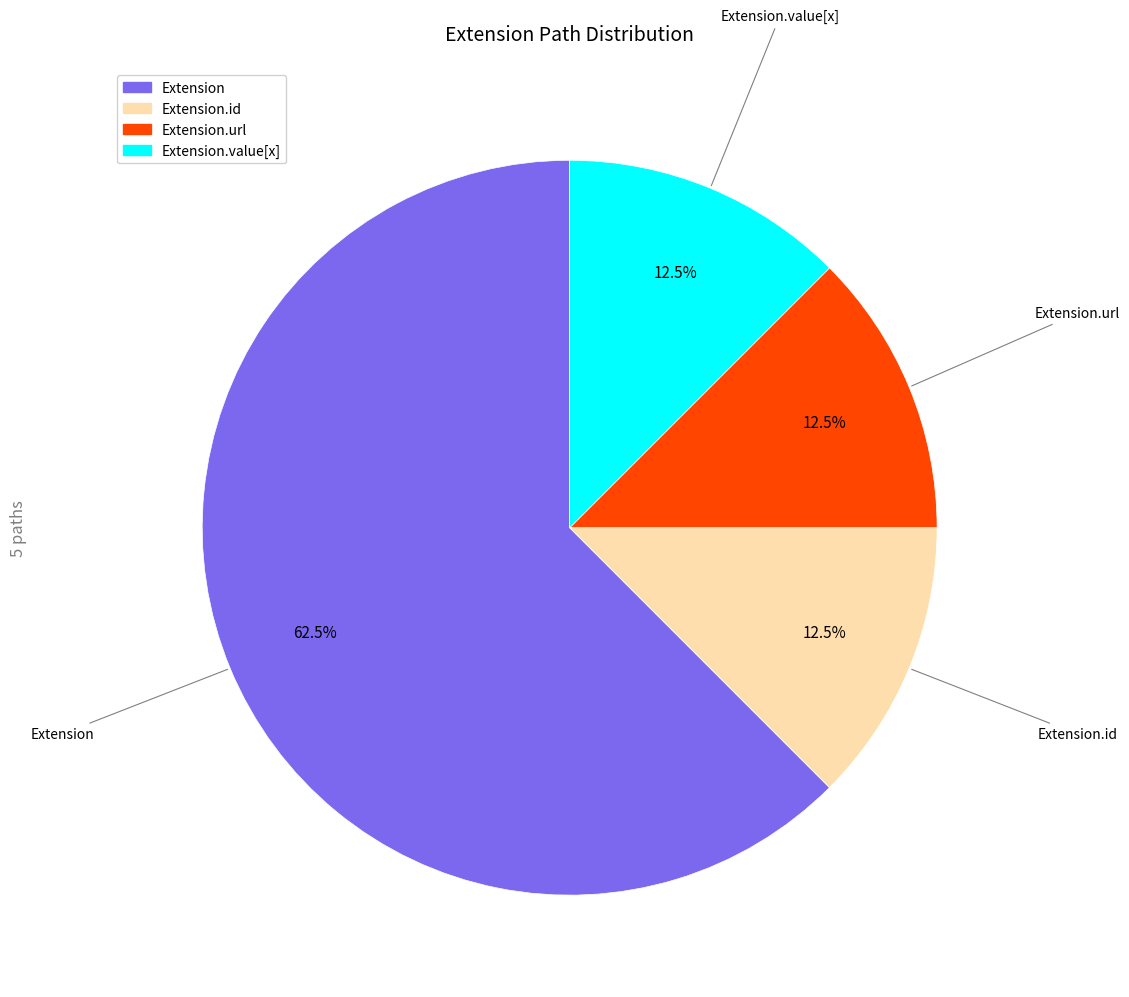

Is there a majority slice in this chart?

Yes